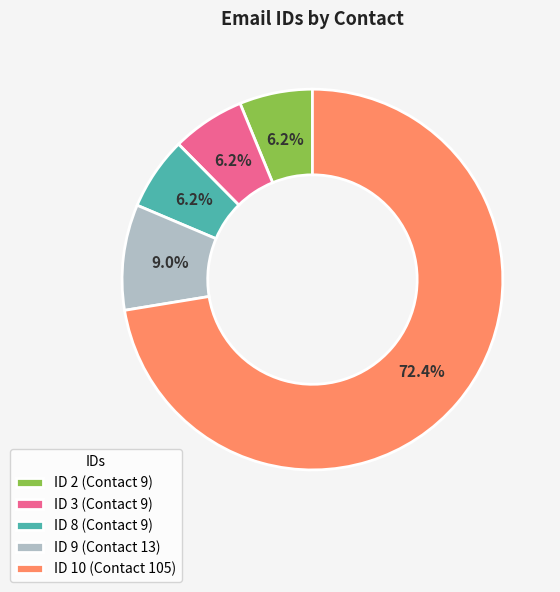

How many segments does this pie chart have?

5